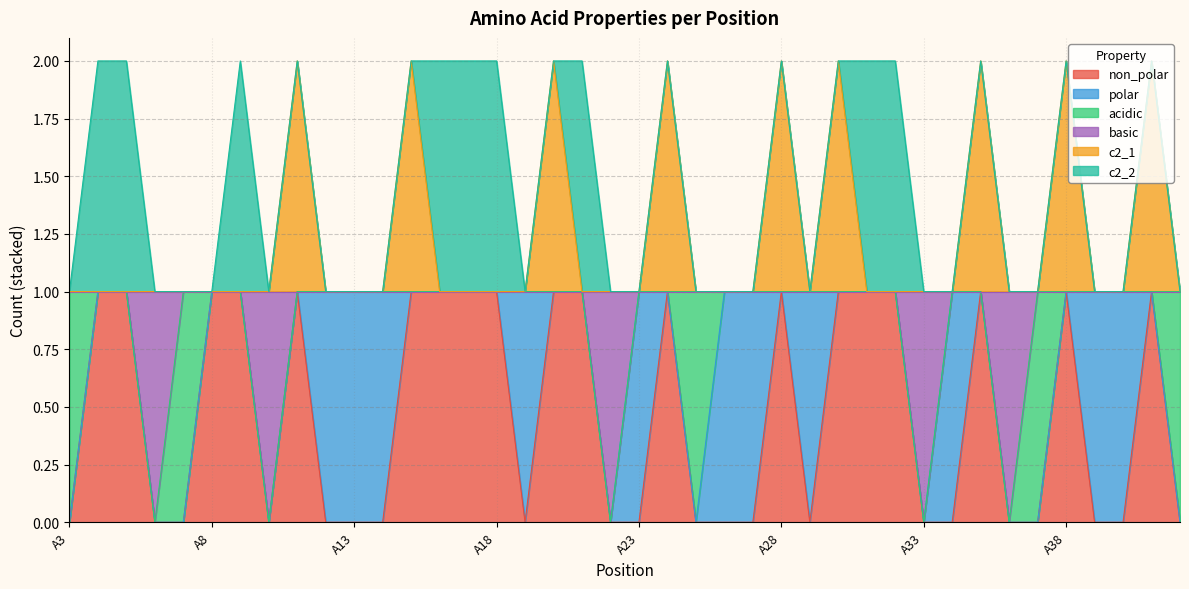

What are all the series names shown in the legend?

non_polar, polar, acidic, basic, c2_1, c2_2